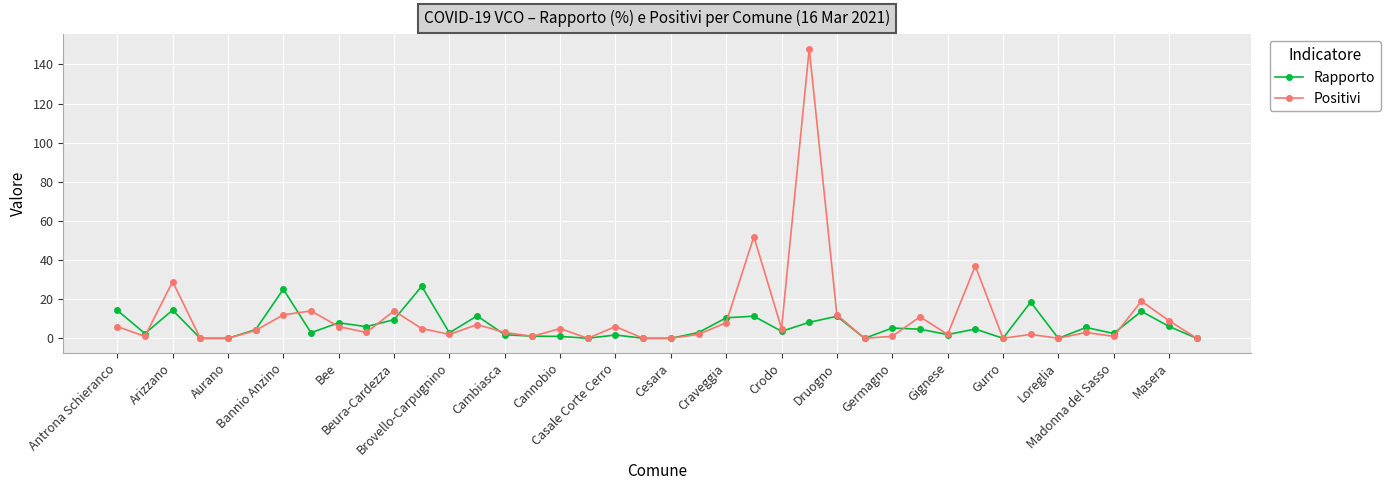

What is the sum of all Positivi values?

430.0